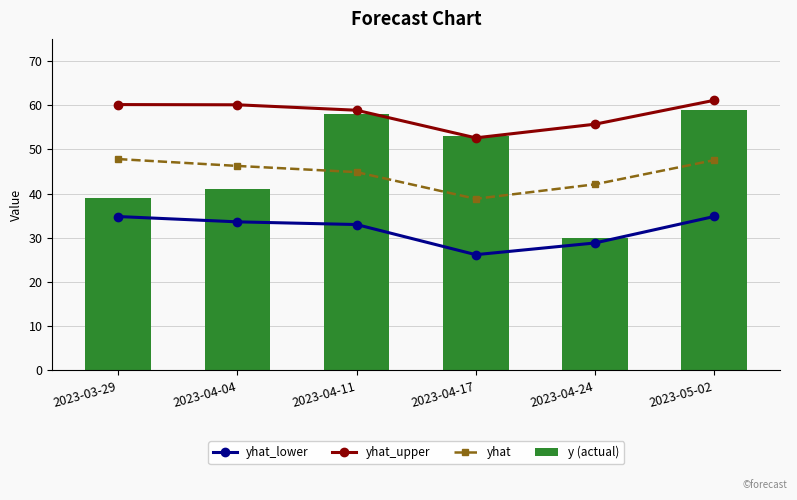

What is the label of the 4th bar from the left?

2023-04-17